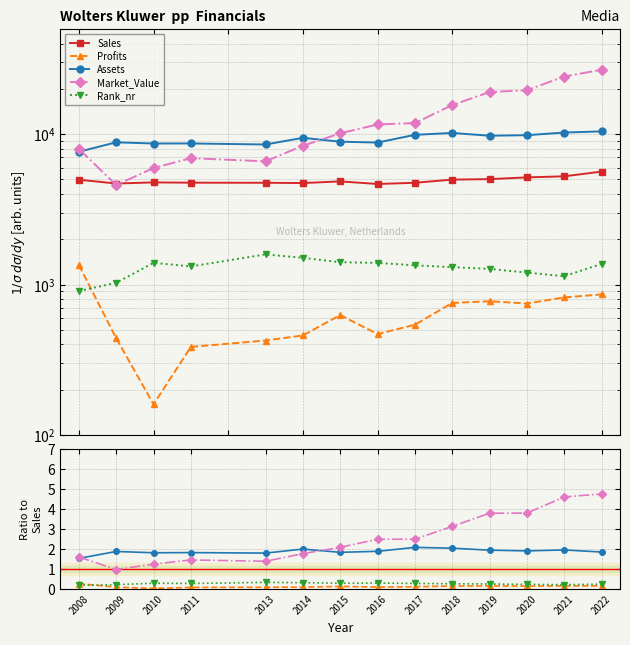

Where is the first local maximum for Market_Value?

2011